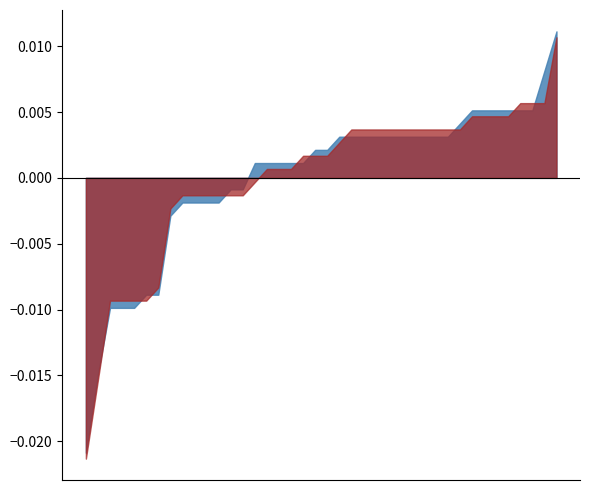

True or false: Batting Average2 and Batting Average1 intersect in this chart.

False